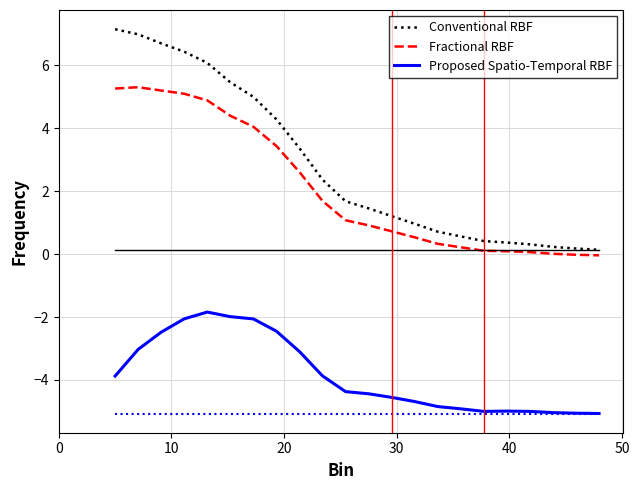

True or false: Conventional RBF and Proposed Spatio-Temporal RBF cross at least once.

False